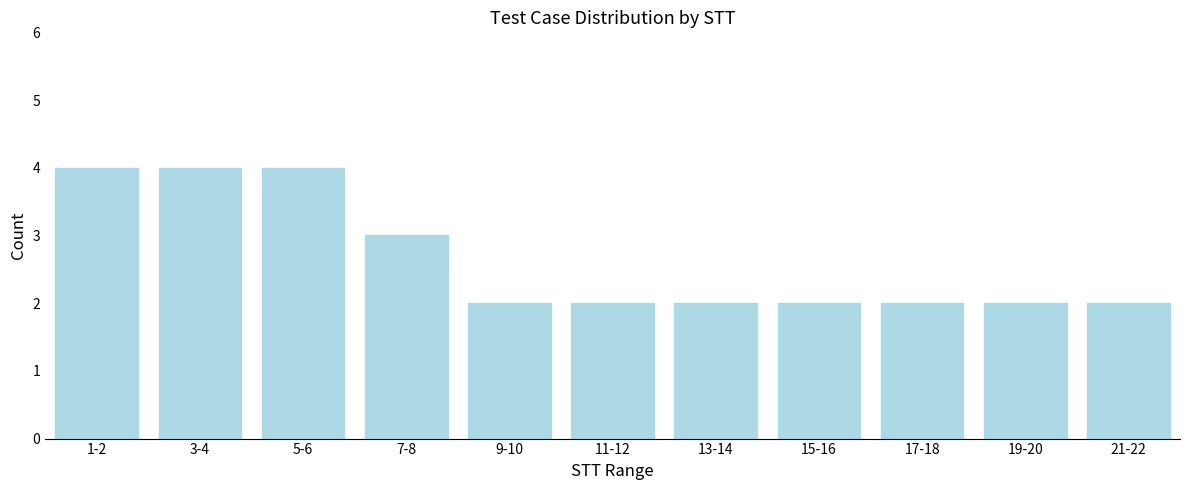

Reading left to right, extract all data points from this chart.

4	4	4	3	2	2	2	2	2	2	2